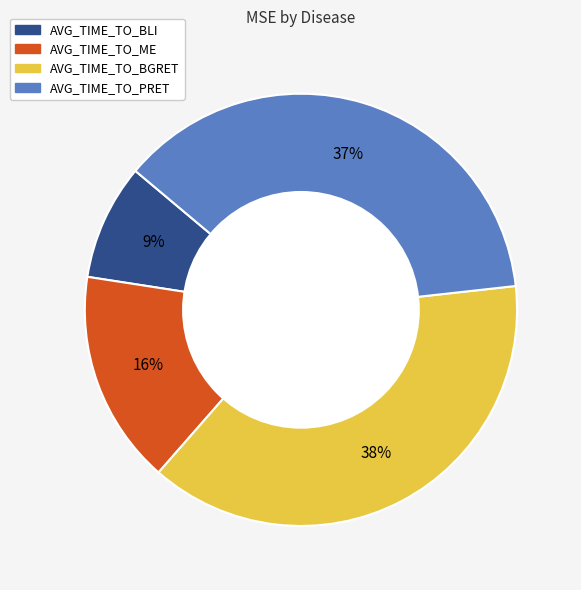

Rank the categories by value from lowest to highest.

AVG_TIME_TO_BLI, AVG_TIME_TO_ME, AVG_TIME_TO_PRET, AVG_TIME_TO_BGRET